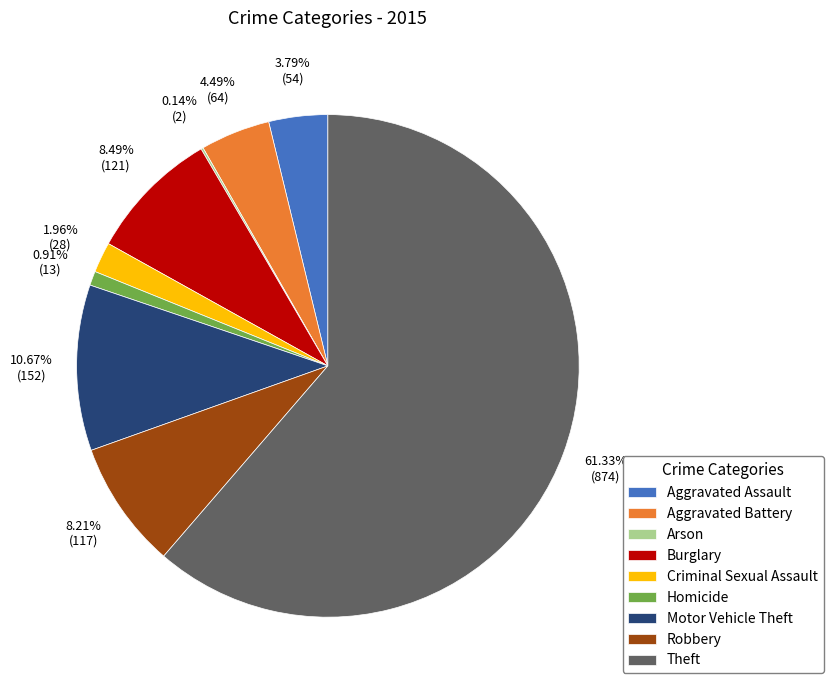

Which slice is the largest?

Theft